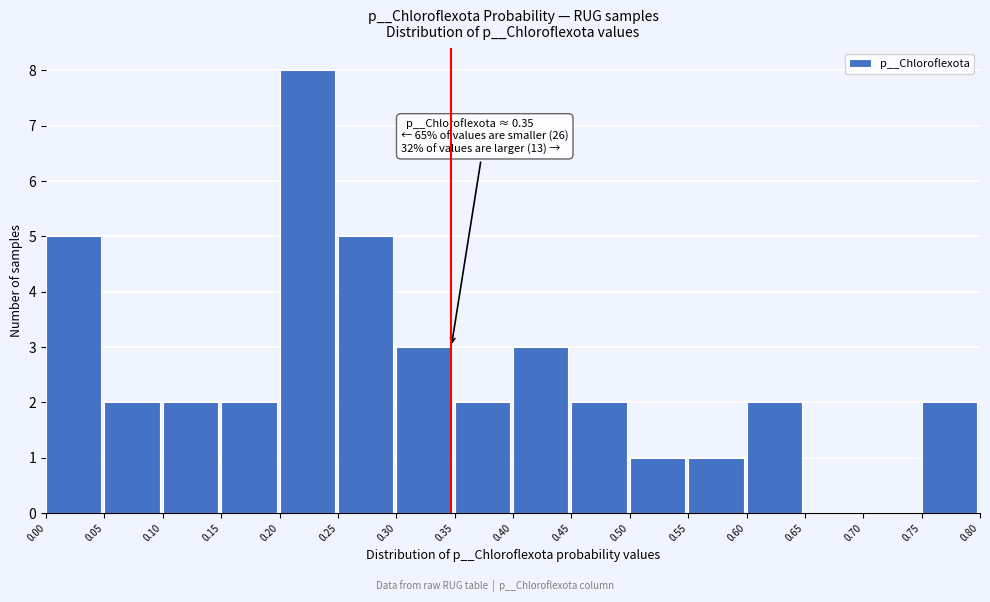

Over which range of the x-axis is the bar tallest?

0.20 to 0.25